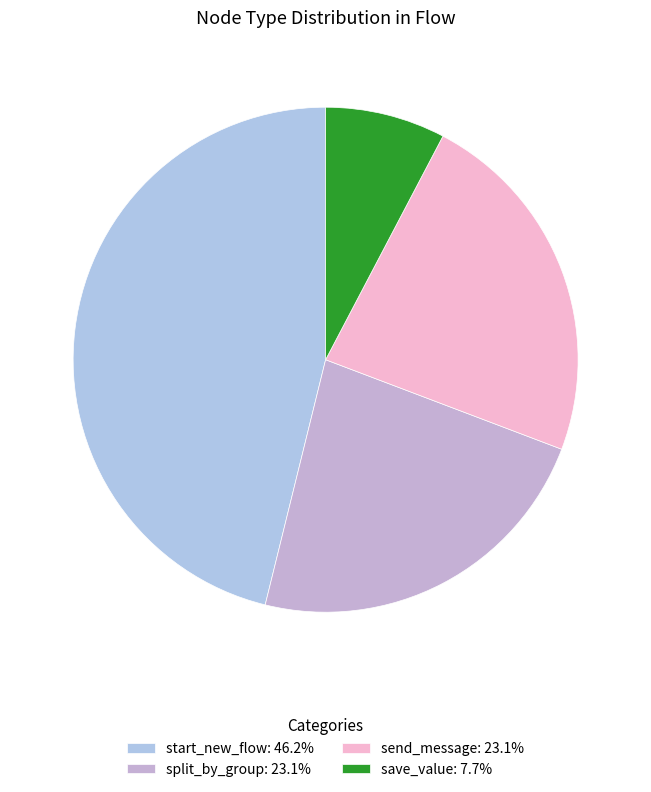

How many segments does this pie chart have?

4